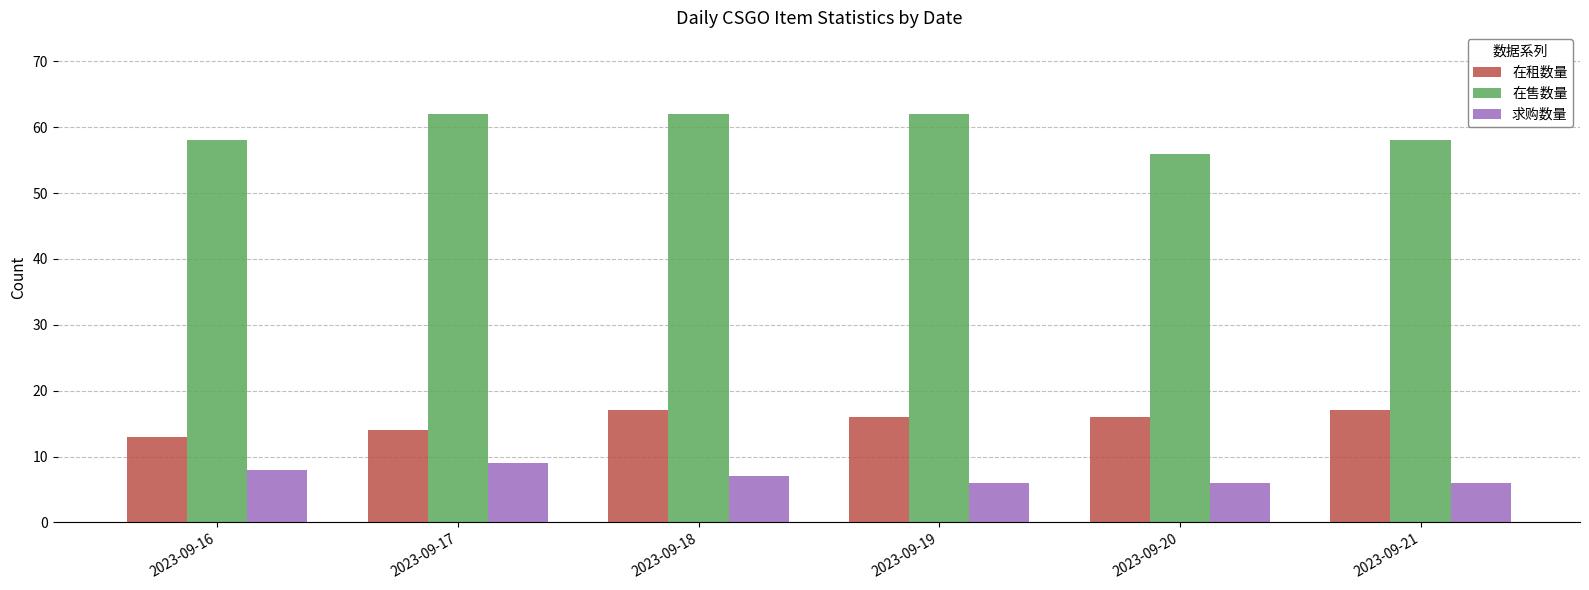

List the series in order of their overall mean, lowest first.

求购数量, 在租数量, 在售数量